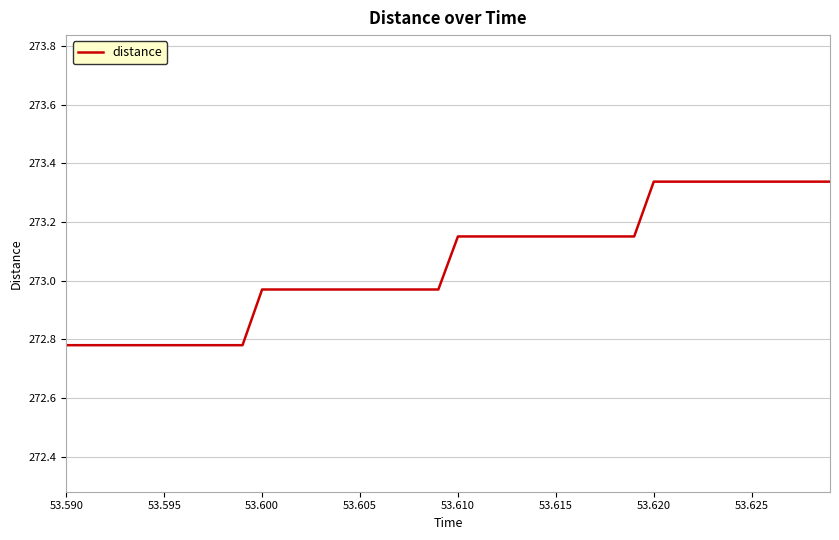

Count the number of values greater than 273.

20